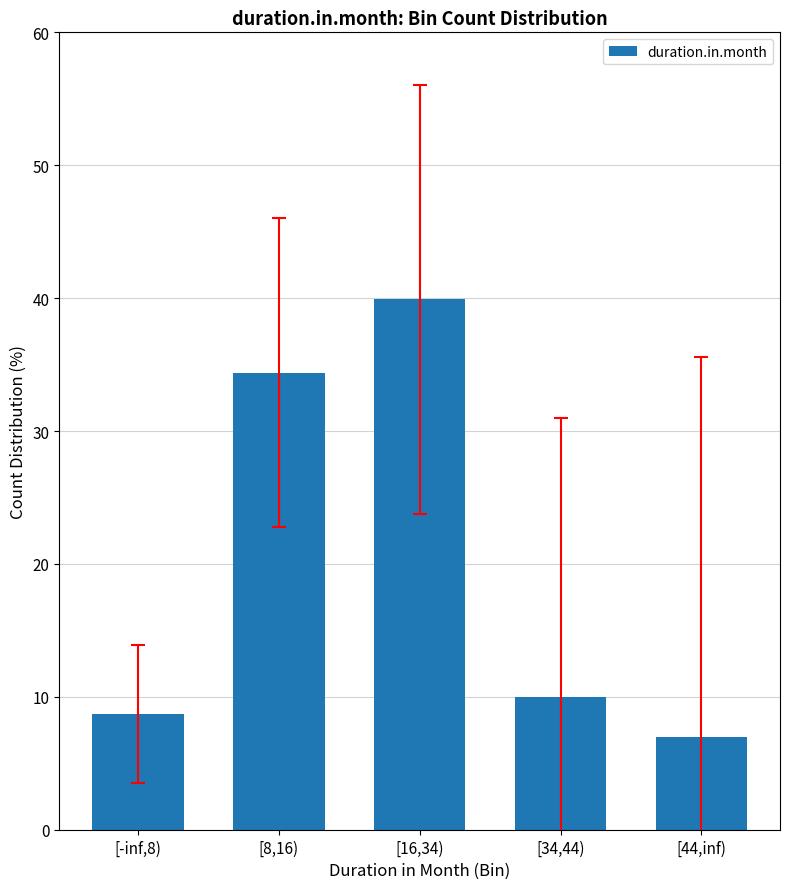

Reading right to left, extract all data points from this chart.

7.0	10.0	39.9	34.4	8.7